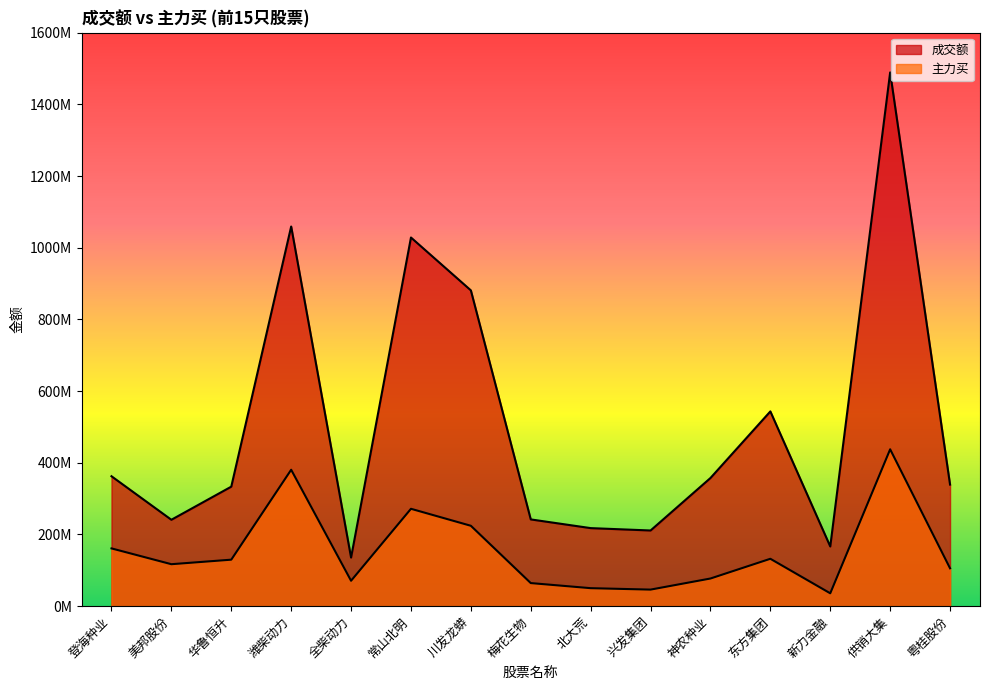

Does the chart have visible grid lines?

No